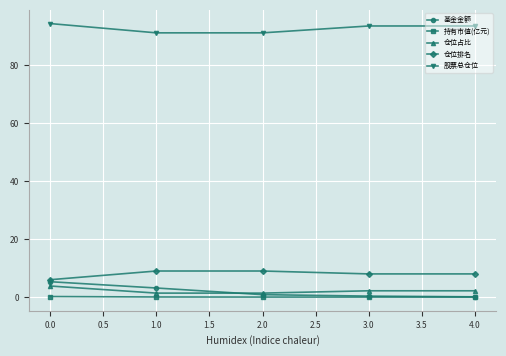

What is the difference between the maximum and minimum values in the 基金金额 series?

5.2